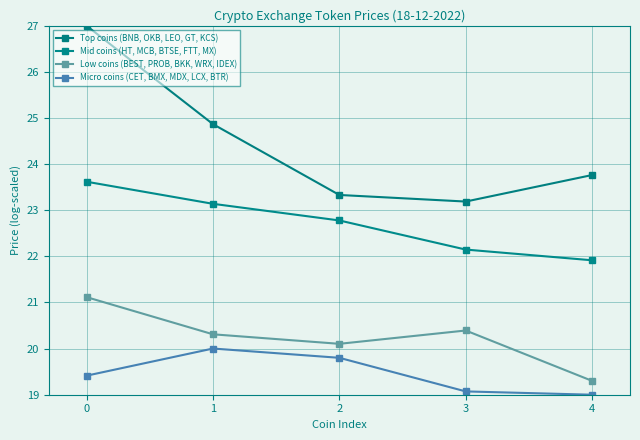

True or false: Low coins (BEST, PROB, BKK, WRX, IDEX) and Top coins (BNB, OKB, LEO, GT, KCS) cross at least once.

False